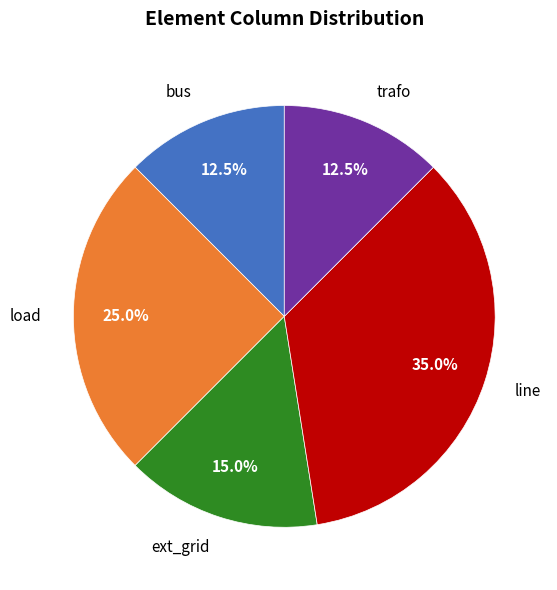

Approximately how many times larger is the value at bus compared to line?

0.4